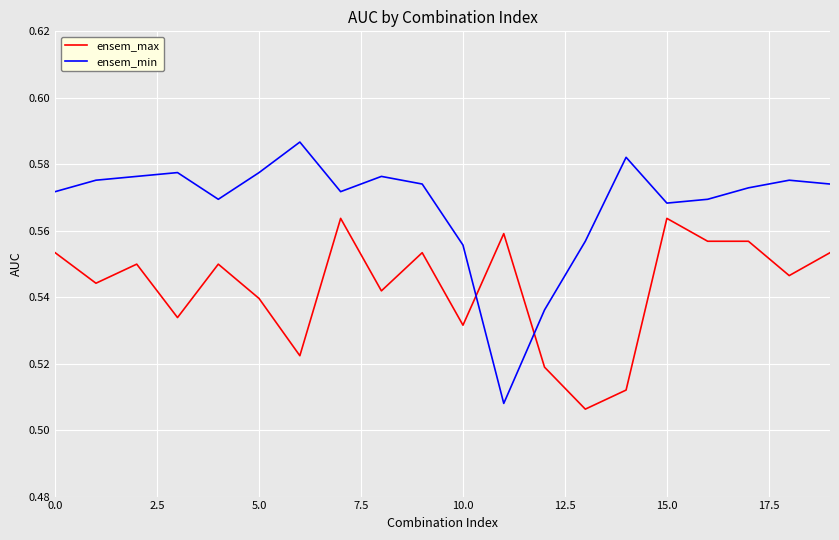

How many times do ensem_min and ensem_max cross each other?

2